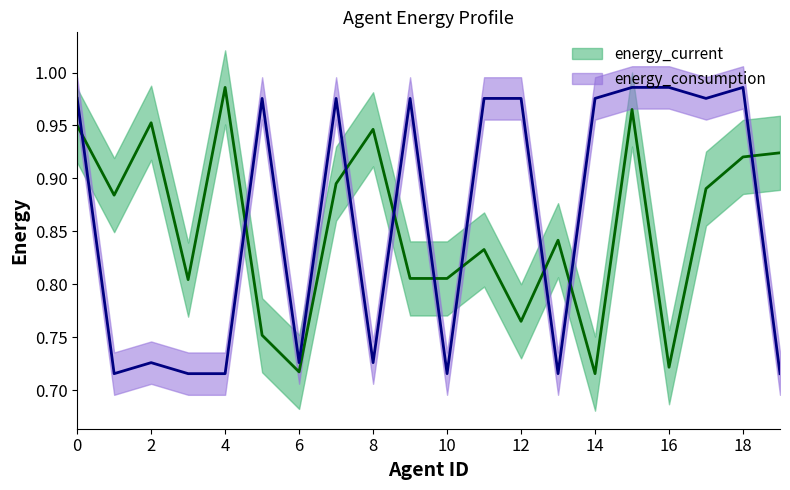

What is the total value across all series at 11?

1.8